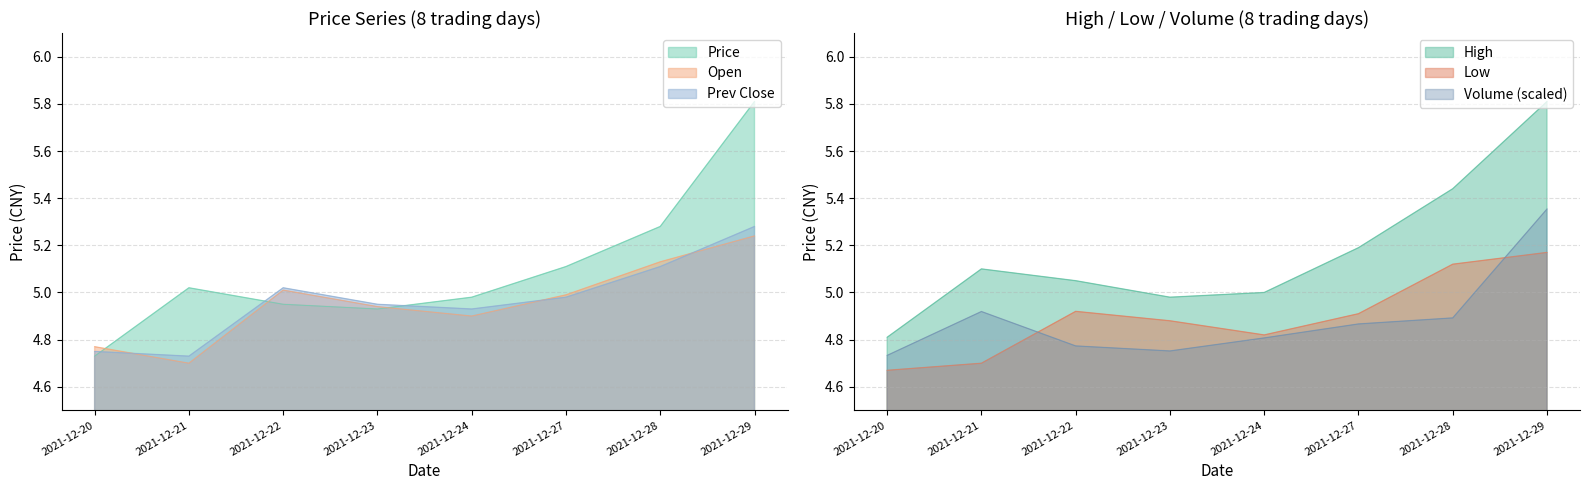

Rank the series at 2021-12-22 from highest to lowest value.

High, Prev Close, Open, Price, Low, Volume